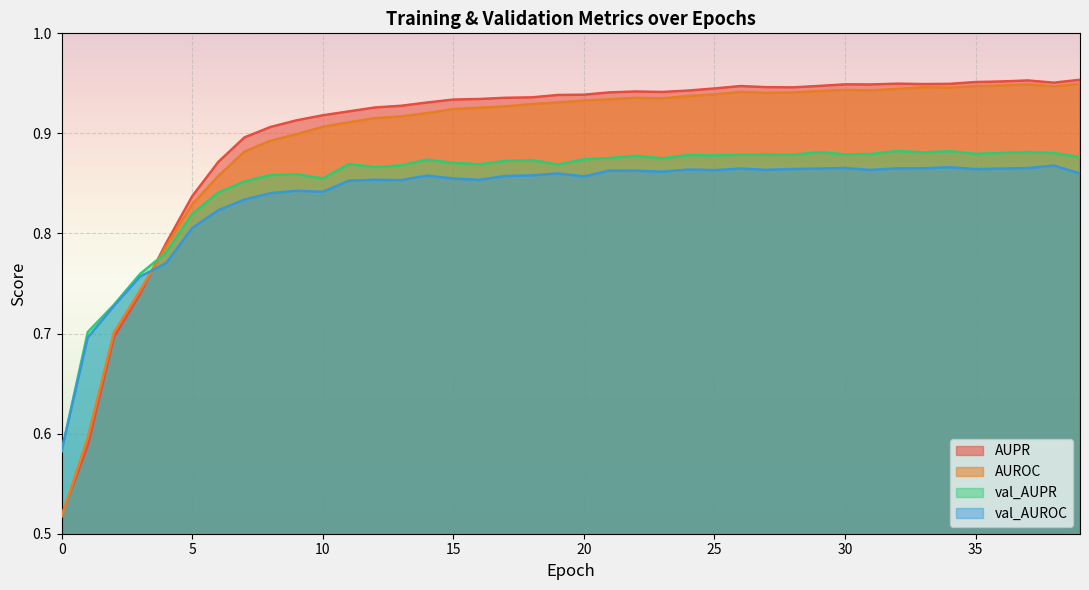

What is the value of the AUPR point at the 29th from the left?

0.9